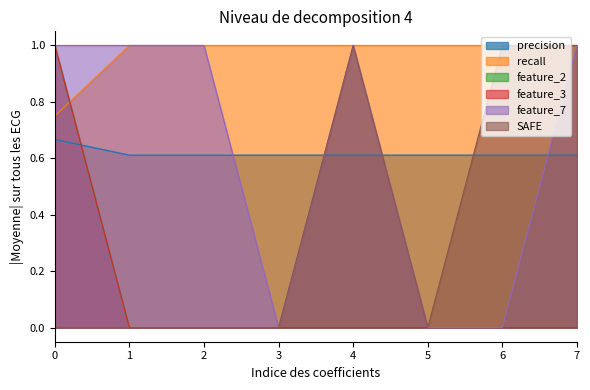

True or false: SAFE and feature_7 cross at least once.

False